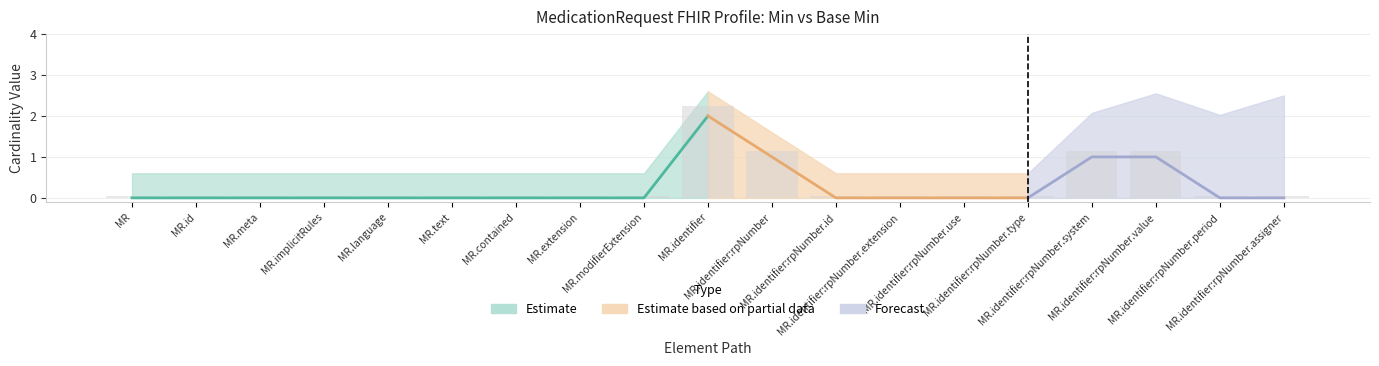

Is it true that the value at MR.identifier:rpNumber.value is 0.4?

False